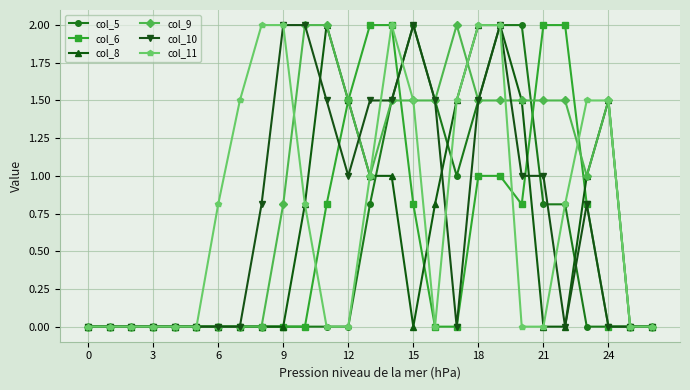

What is the value of the col_6 point at the 24th from the left?

0.8